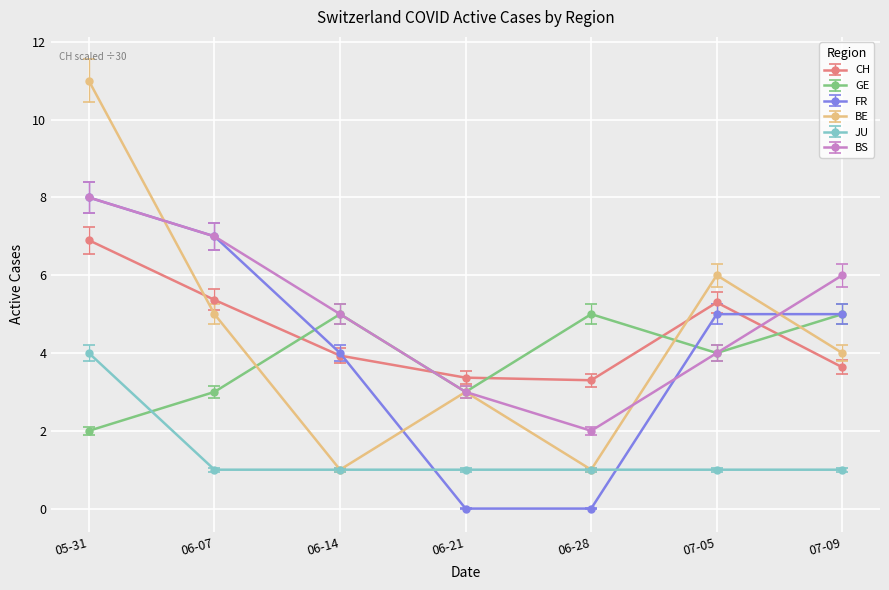

Which series has the widest spread of values?

BE